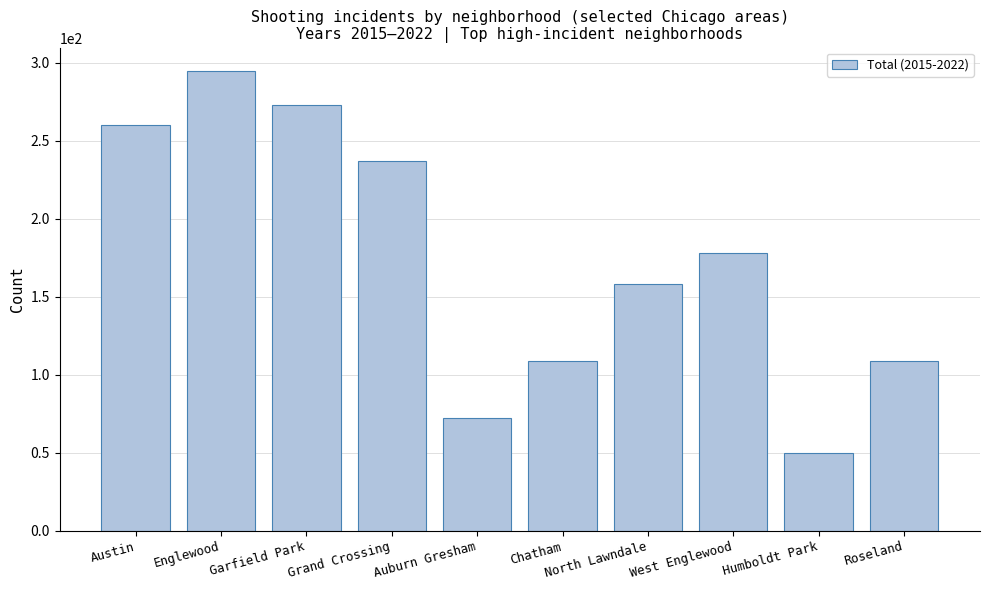

What is the sum of all values?

1741